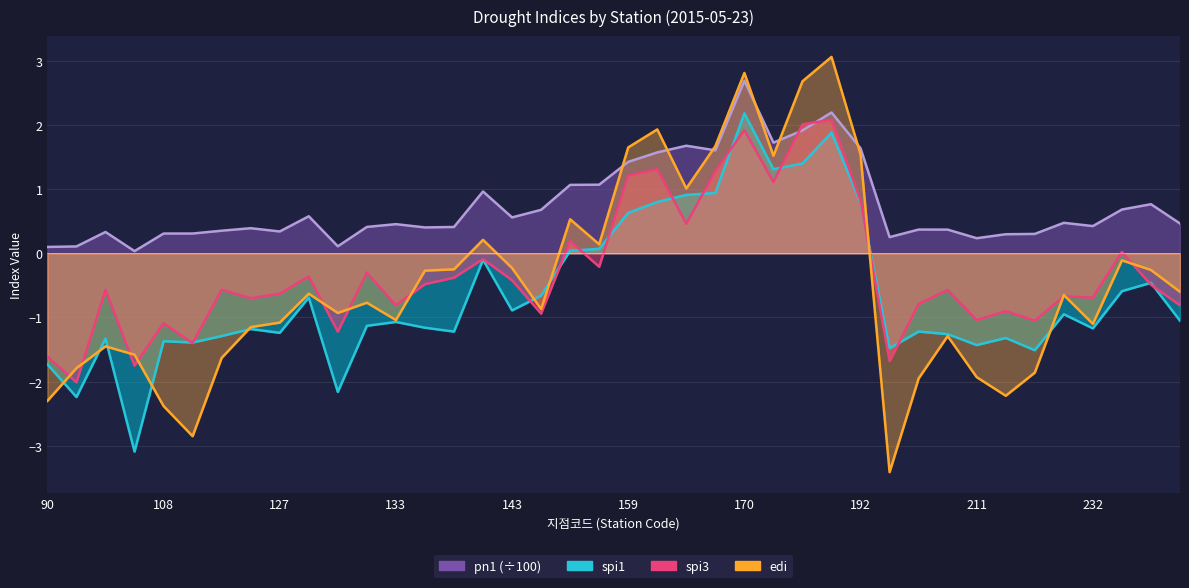

How many values in spi3 are below zero?

29